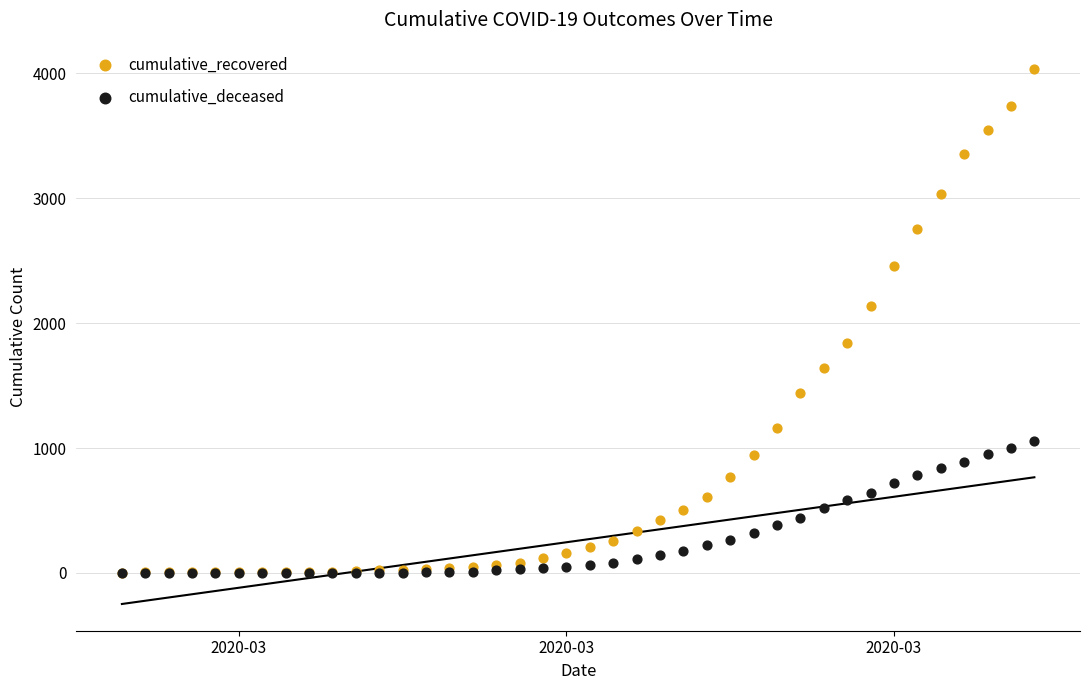

In the cumulative_recovered series, what Y value is closest to 2017?

2134